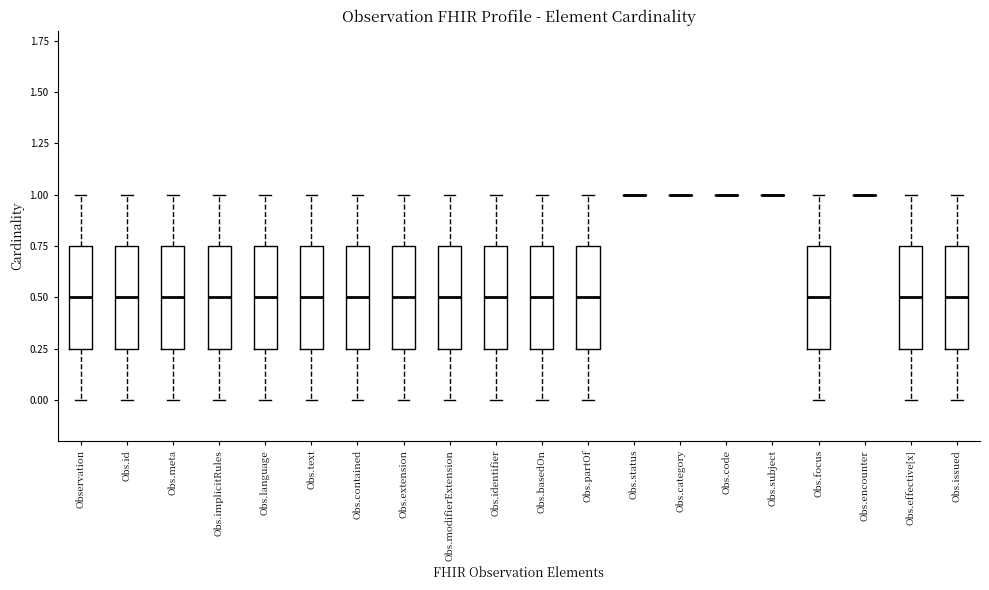

Reading left to right, transcribe this box plot: for each box, give where its median line is, the range the box spans, and where its two whiskers end, as read against the y-axis. The values are not printed on the chart, so give them approximately, as read against the axis.

Observation: median 0.50, box 0.25 to 0.75, whiskers 0.00 to 1.00
Obs.id: median 0.50, box 0.25 to 0.75, whiskers 0.00 to 1.00
Obs.meta: median 0.50, box 0.25 to 0.75, whiskers 0.00 to 1.00
Obs.implicitRules: median 0.50, box 0.25 to 0.75, whiskers 0.00 to 1.00
Obs.language: median 0.50, box 0.25 to 0.75, whiskers 0.00 to 1.00
Obs.text: median 0.50, box 0.25 to 0.75, whiskers 0.00 to 1.00
Obs.contained: median 0.50, box 0.25 to 0.75, whiskers 0.00 to 1.00
Obs.extension: median 0.50, box 0.25 to 0.75, whiskers 0.00 to 1.00
Obs.modifierExtension: median 0.50, box 0.25 to 0.75, whiskers 0.00 to 1.00
Obs.identifier: median 0.50, box 0.25 to 0.75, whiskers 0.00 to 1.00
Obs.basedOn: median 0.50, box 0.25 to 0.75, whiskers 0.00 to 1.00
Obs.partOf: median 0.50, box 0.25 to 0.75, whiskers 0.00 to 1.00
Obs.status: box collapsed to a line at 1.00, whiskers 1.00 to 1.00
Obs.category: box collapsed to a line at 1.00, whiskers 1.00 to 1.00
Obs.code: box collapsed to a line at 1.00, whiskers 1.00 to 1.00
Obs.subject: box collapsed to a line at 1.00, whiskers 1.00 to 1.00
Obs.focus: median 0.50, box 0.25 to 0.75, whiskers 0.00 to 1.00
Obs.encounter: box collapsed to a line at 1.00, whiskers 1.00 to 1.00
Obs.effective[x]: median 0.50, box 0.25 to 0.75, whiskers 0.00 to 1.00
Obs.issued: median 0.50, box 0.25 to 0.75, whiskers 0.00 to 1.00